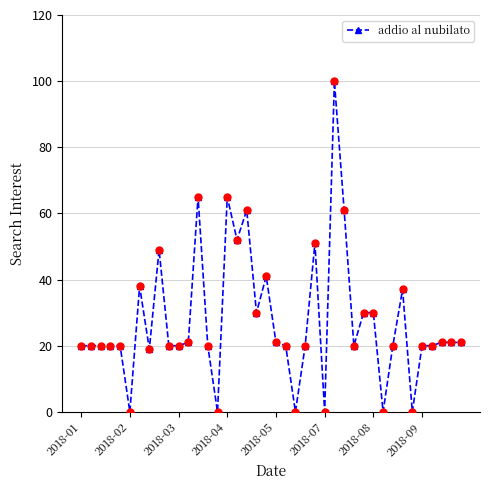

What is the greatest value displayed?

100